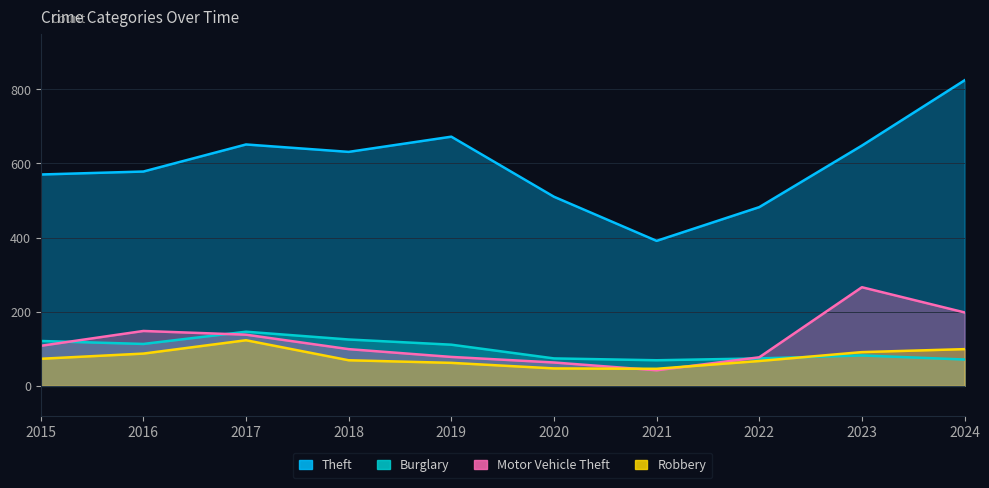

How many interior local valleys does the Motor Vehicle Theft series have?

1